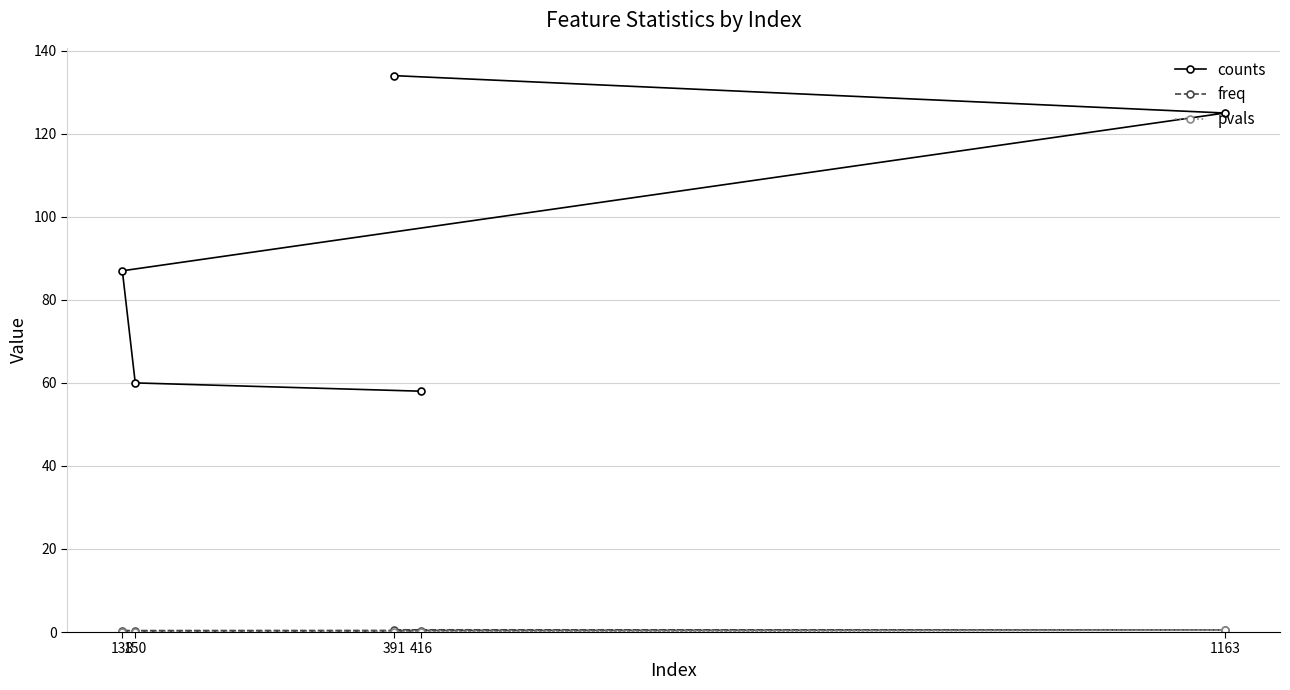

Rank the categories by pvals value from lowest to highest.

150, 391, 138, 416, 1163